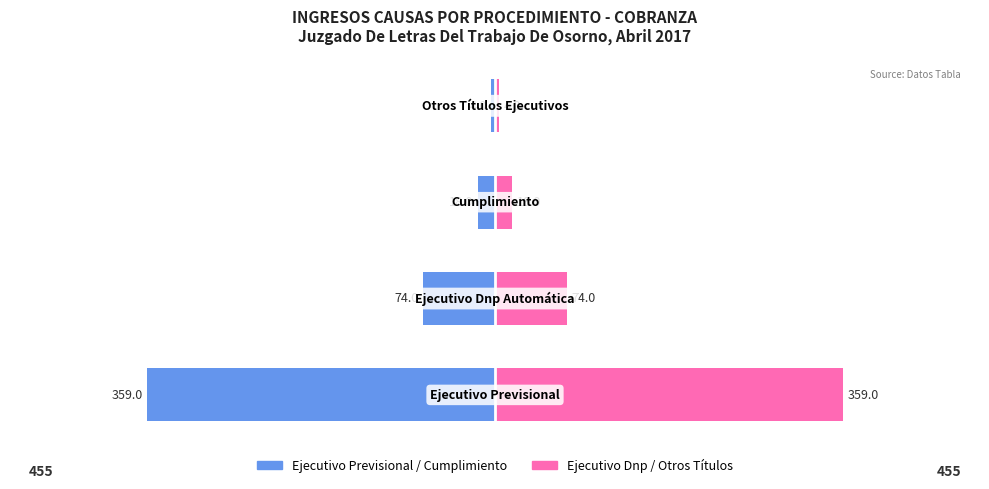

Rank the categories by Total (left view) value from lowest to highest.

0, 1, 2, 3